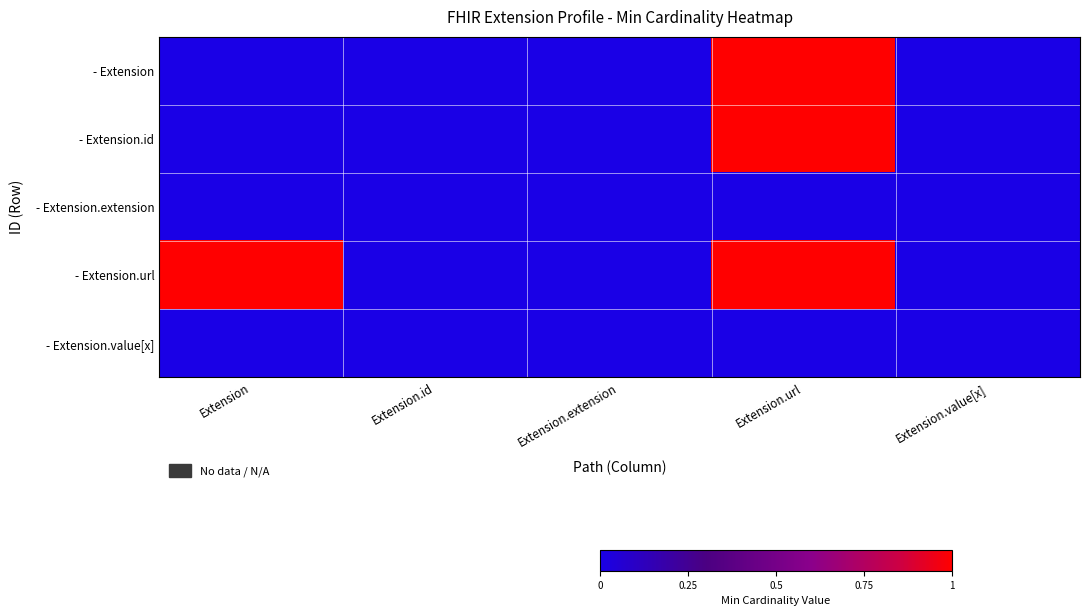

What is the difference between the highest and lowest values at Extension?

1